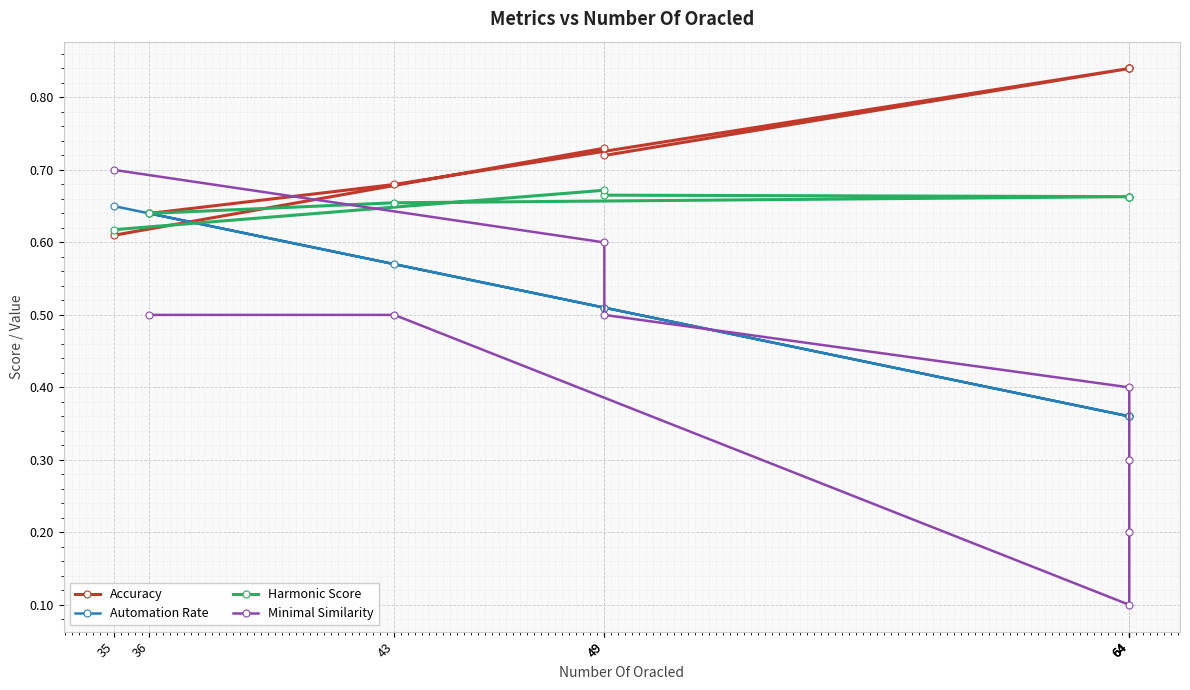

What is the difference between the maximum and minimum values in the Accuracy series?

0.2